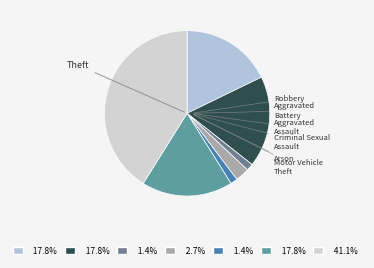

Which category has the biggest portion of the pie?

Theft